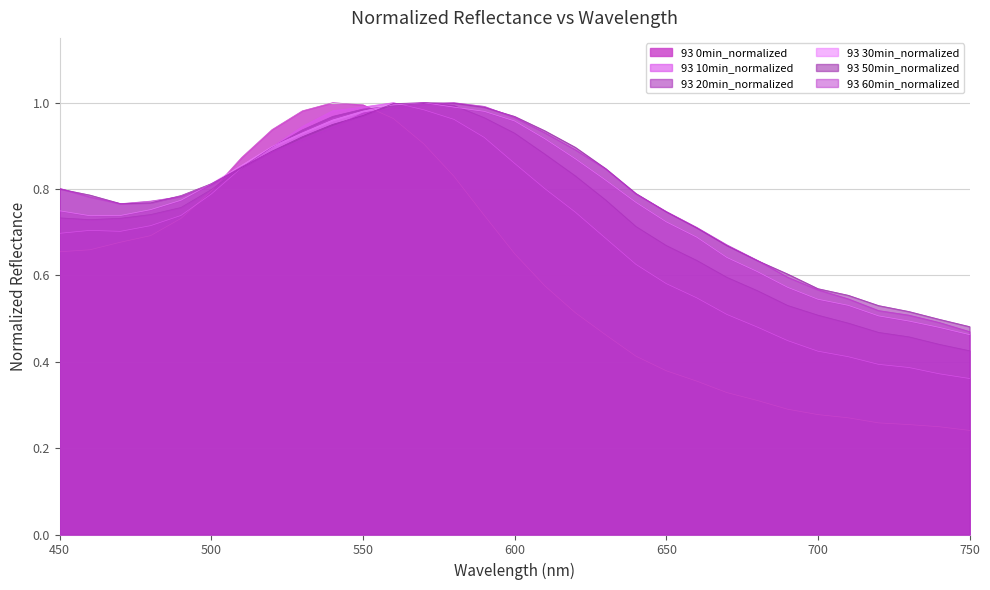

Reading right to left, list all the values displayed in this chart.

93 0min_normalized: 750=0.2	740=0.2	730=0.3	720=0.3	710=0.3	700=0.3	690=0.3	680=0.3	670=0.3	660=0.4	650=0.4	640=0.4	630=0.5	620=0.5	610=0.6	600=0.7	590=0.7	580=0.8	570=0.9	560=1.0	550=1.0	540=1.0	530=1.0	520=0.9	510=0.9	500=0.8	490=0.7	480=0.7	470=0.7	460=0.7	450=0.7
93 10min_normalized: 750=0.4	740=0.4	730=0.4	720=0.4	710=0.4	700=0.4	690=0.4	680=0.5	670=0.5	660=0.5	650=0.6	640=0.6	630=0.7	620=0.7	610=0.8	600=0.9	590=0.9	580=1.0	570=1.0	560=1.0	550=1.0	540=1.0	530=0.9	520=0.9	510=0.8	500=0.8	490=0.7	480=0.7	470=0.7	460=0.7	450=0.7
93 20min_normalized: 750=0.4	740=0.4	730=0.5	720=0.5	710=0.5	700=0.5	690=0.5	680=0.6	670=0.6	660=0.6	650=0.7	640=0.7	630=0.8	620=0.8	610=0.9	600=0.9	590=1.0	580=1.0	570=1.0	560=1.0	550=1.0	540=1.0	530=0.9	520=0.9	510=0.8	500=0.8	490=0.8	480=0.7	470=0.7	460=0.7	450=0.7
93 30min_normalized: 750=0.5	740=0.5	730=0.5	720=0.5	710=0.5	700=0.5	690=0.6	680=0.6	670=0.6	660=0.7	650=0.7	640=0.8	630=0.8	620=0.9	610=0.9	600=1.0	590=1.0	580=1.0	570=1.0	560=1.0	550=1.0	540=1.0	530=0.9	520=0.9	510=0.9	500=0.8	490=0.8	480=0.8	470=0.7	460=0.7	450=0.7
93 50min_normalized: 750=0.5	740=0.5	730=0.5	720=0.5	710=0.6	700=0.6	690=0.6	680=0.6	670=0.7	660=0.7	650=0.7	640=0.8	630=0.8	620=0.9	610=0.9	600=1.0	590=1.0	580=1.0	570=1.0	560=1.0	550=1.0	540=0.9	530=0.9	520=0.9	510=0.9	500=0.8	490=0.8	480=0.8	470=0.8	460=0.8	450=0.8
93 60min_normalized: 750=0.5	740=0.5	730=0.5	720=0.5	710=0.5	700=0.6	690=0.6	680=0.6	670=0.7	660=0.7	650=0.7	640=0.8	630=0.8	620=0.9	610=0.9	600=1.0	590=1.0	580=1.0	570=1.0	560=1.0	550=1.0	540=0.9	530=0.9	520=0.9	510=0.9	500=0.8	490=0.8	480=0.8	470=0.8	460=0.8	450=0.8